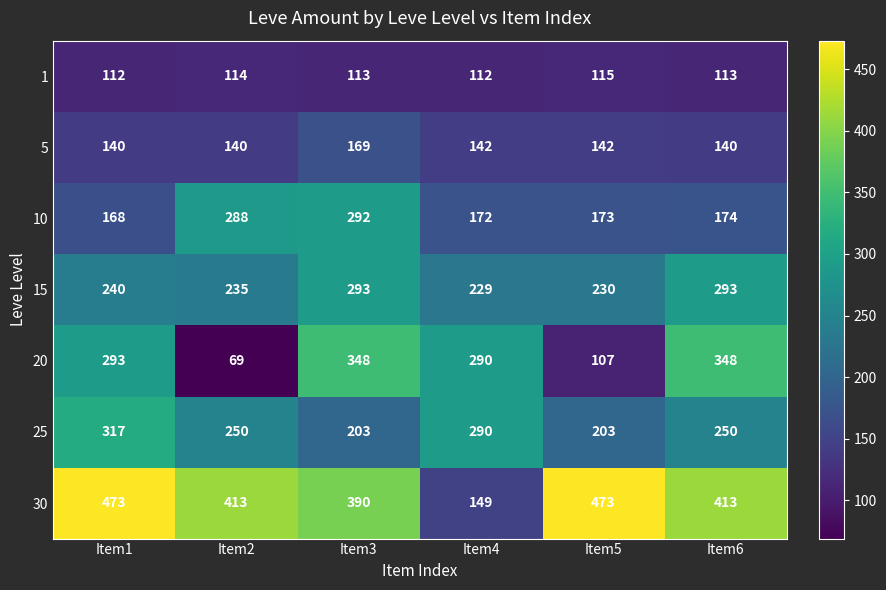

Between Item3 and Item6, which series saw the biggest shift?

10